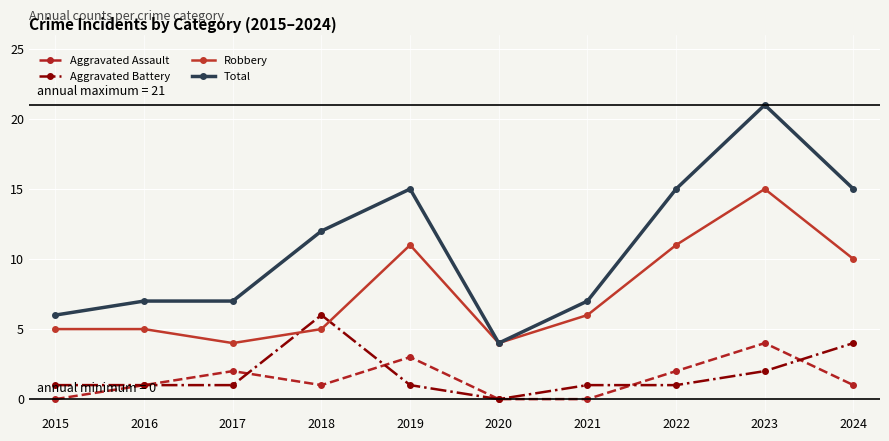

At which category does Aggravated Assault reach its first local peak?

2017